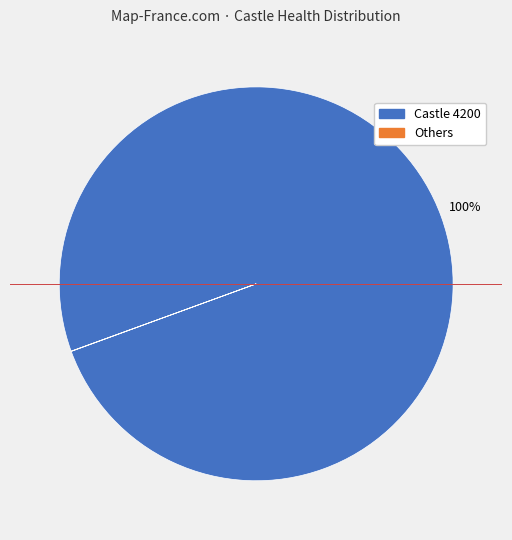

Does any single category account for the majority?

Yes